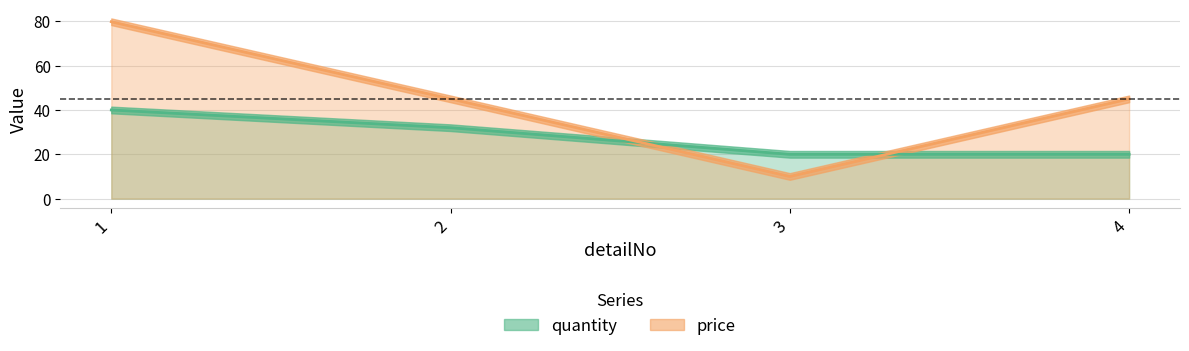

Which has a higher value, 1 or 3?

1